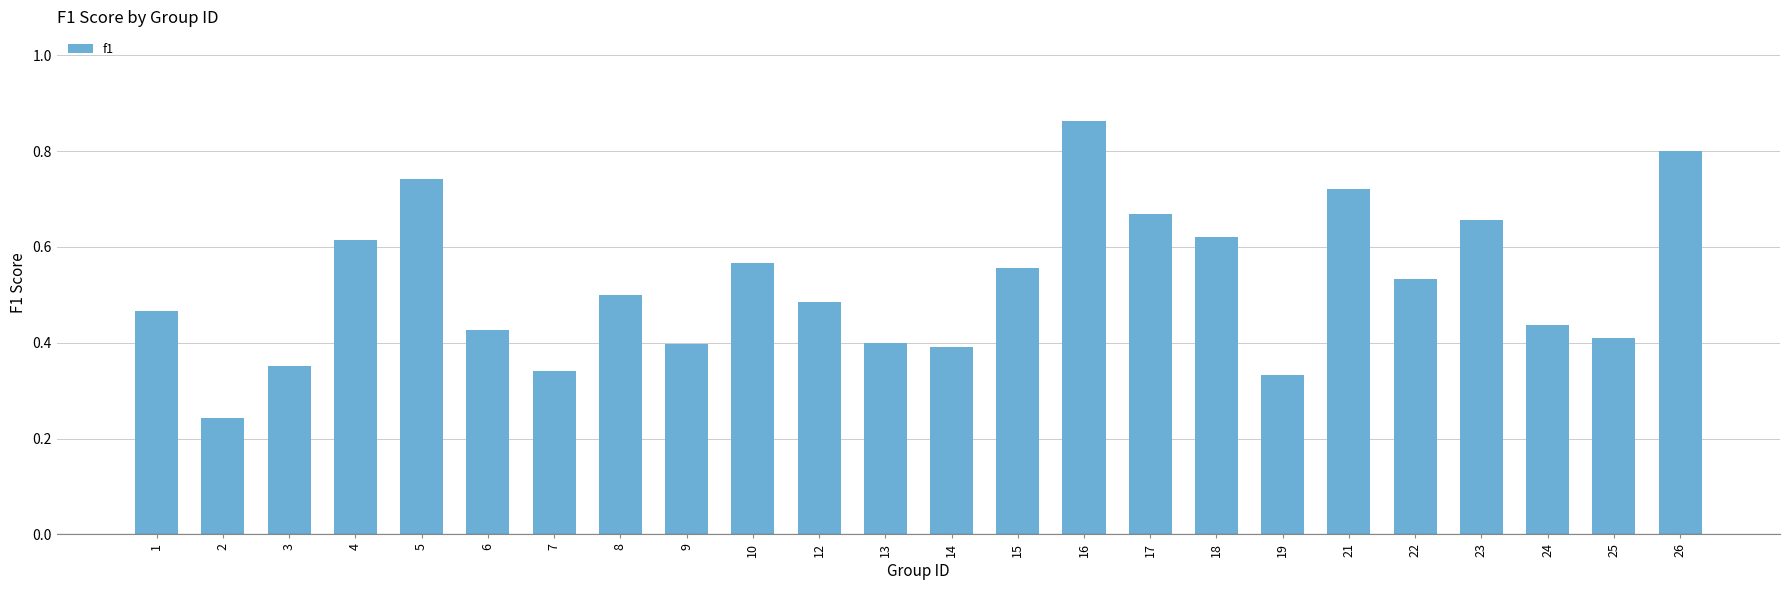

What is the sum of the values at 18 and 16?

1.5